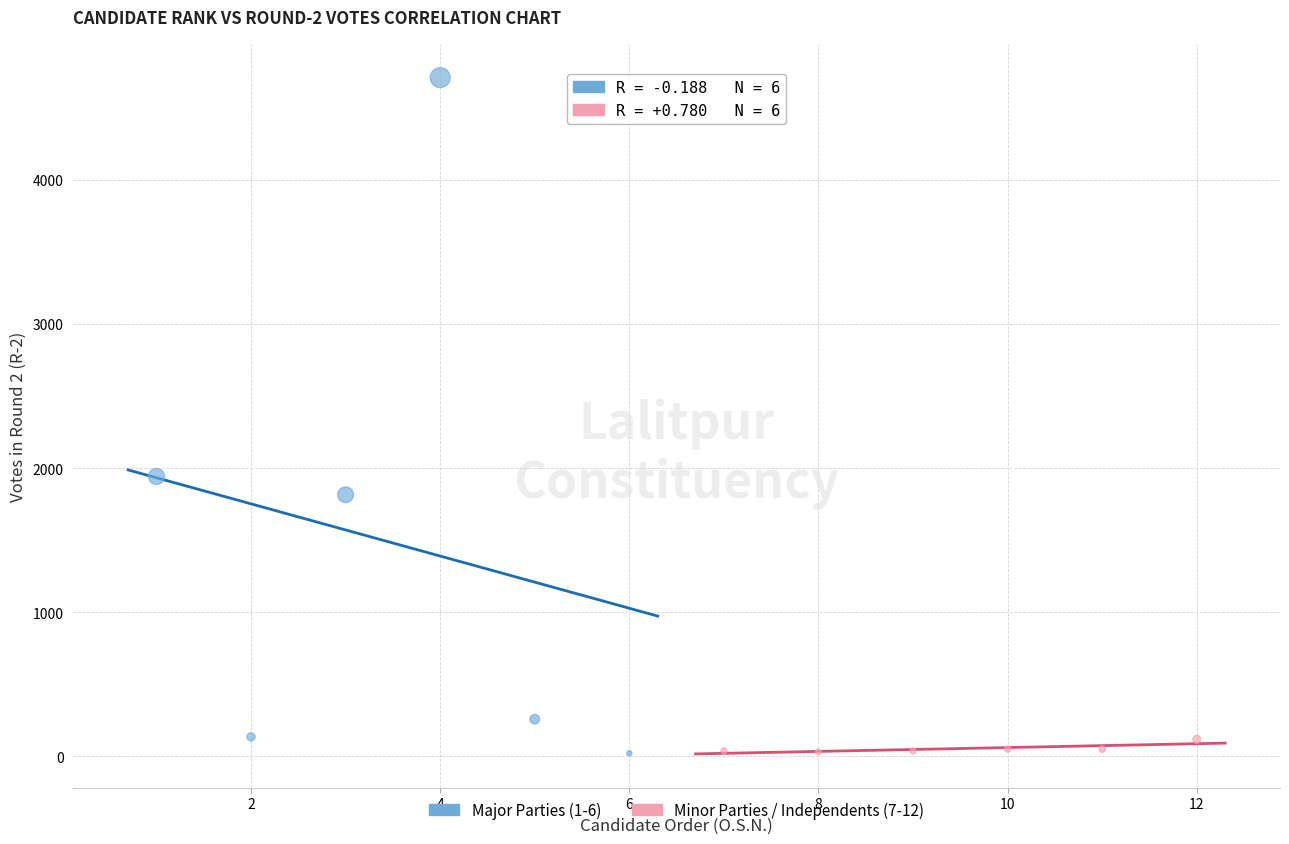

Which series contains the highest Y value?

Major Parties (1-6)